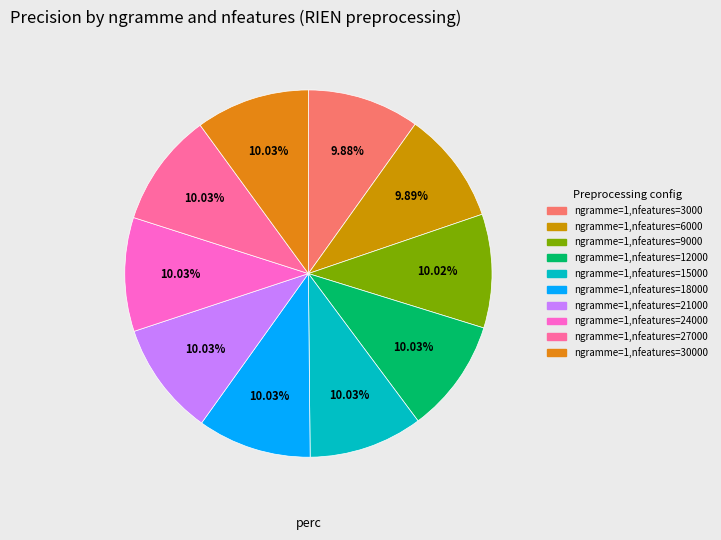

To the nearest percent, what is the average slice percentage?

10%